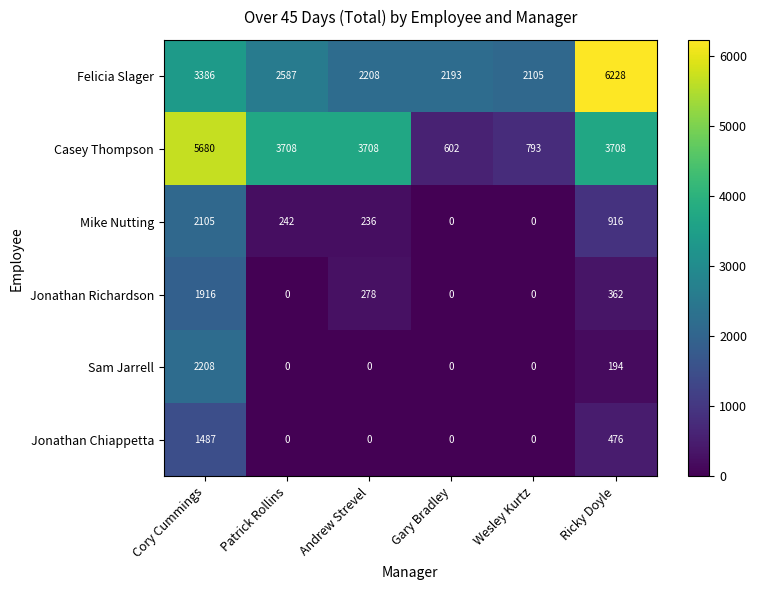

How many values in Jonathan Richardson are above zero?

3